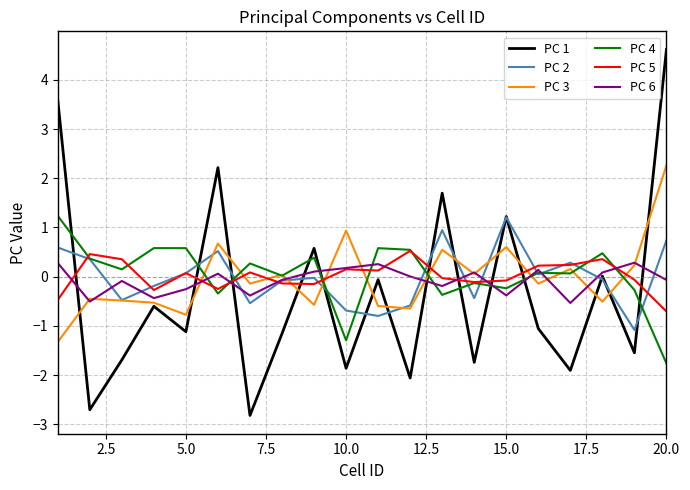

Which series has the widest spread of values?

PC 1